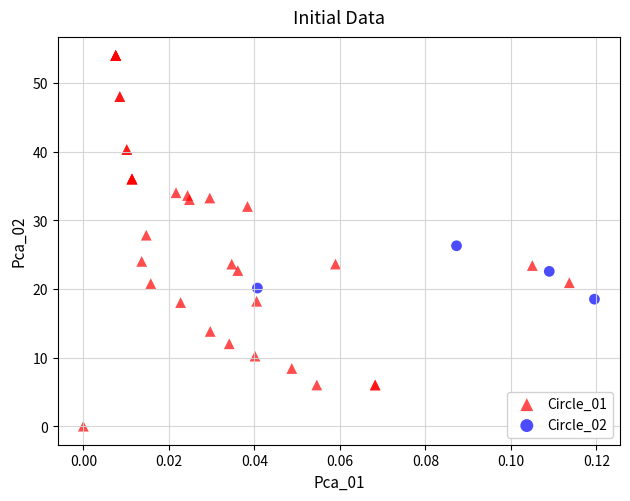

Which series contains the lowest Y value?

Circle_01